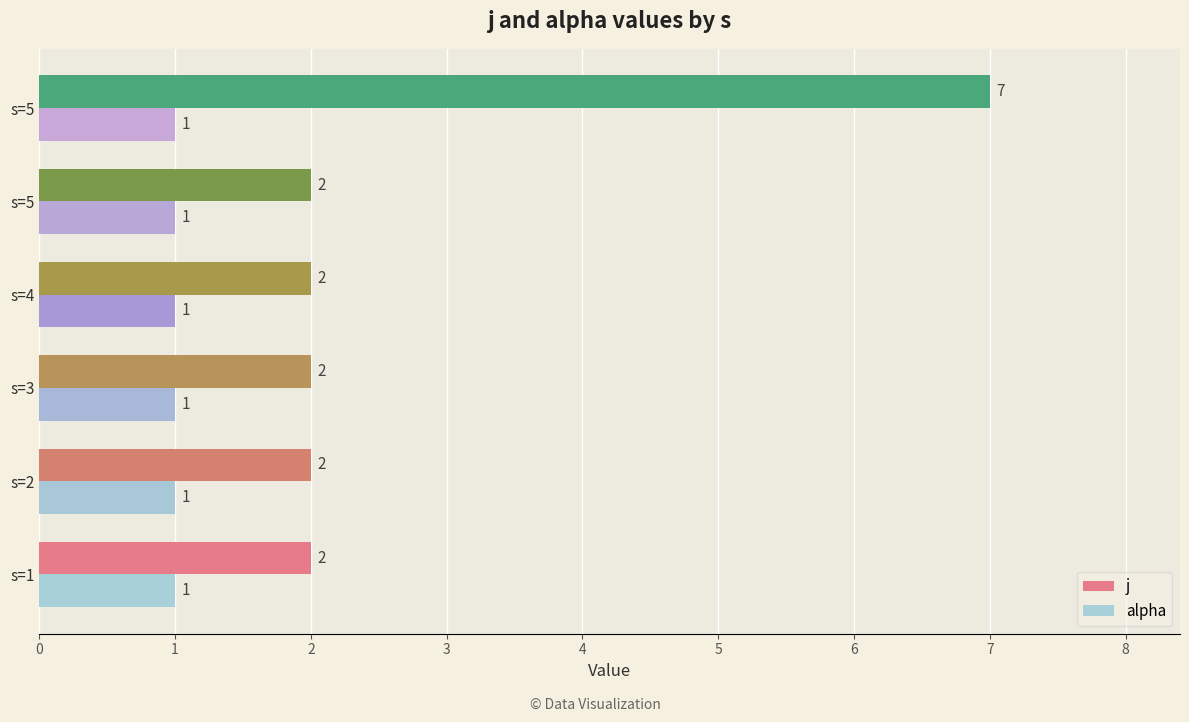

Which series has the largest range (max minus min)?

j